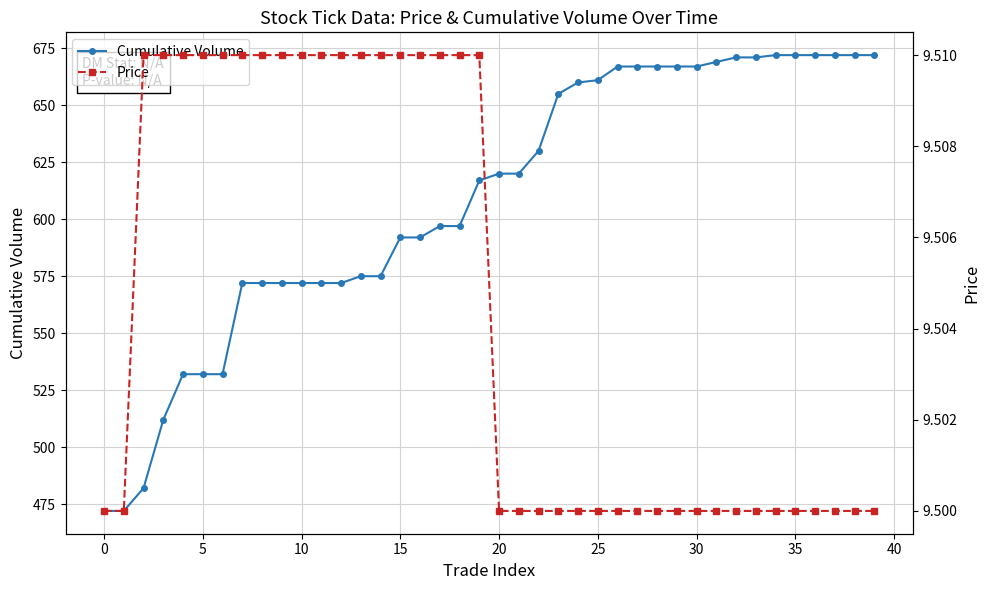

What is the lowest value of the Cumulative Volume series?

472